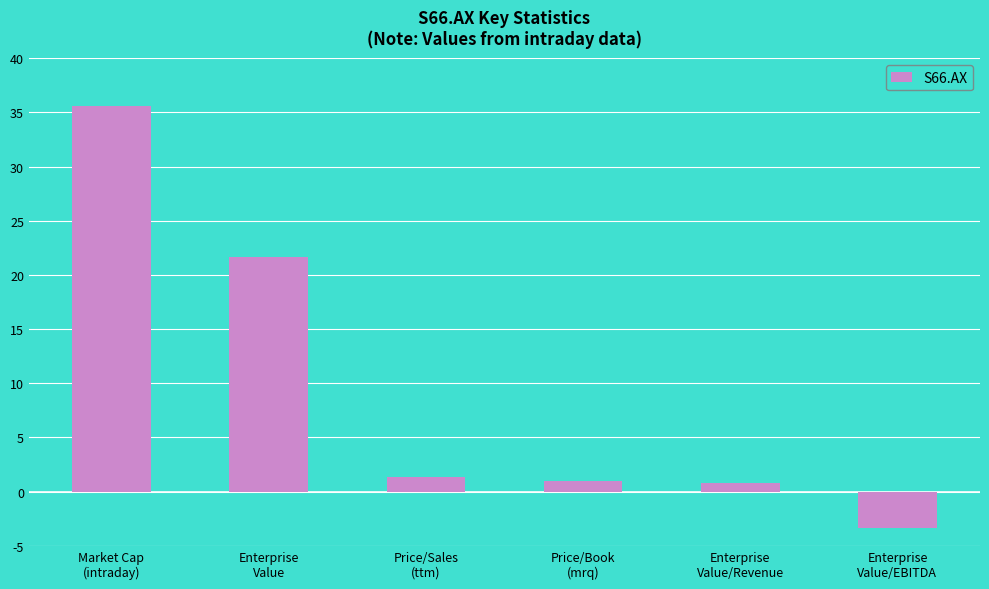

True or false: the data shows -0.9 at Enterprise
Value/EBITDA.

False